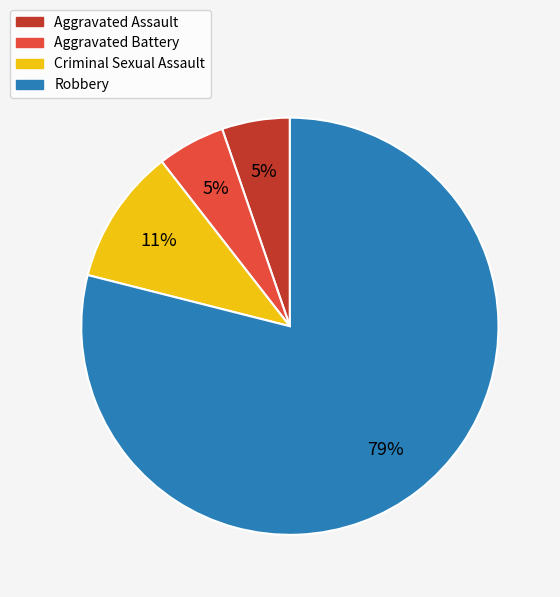

The Aggravated Battery slice represents 19% of the pie. True or false?

False